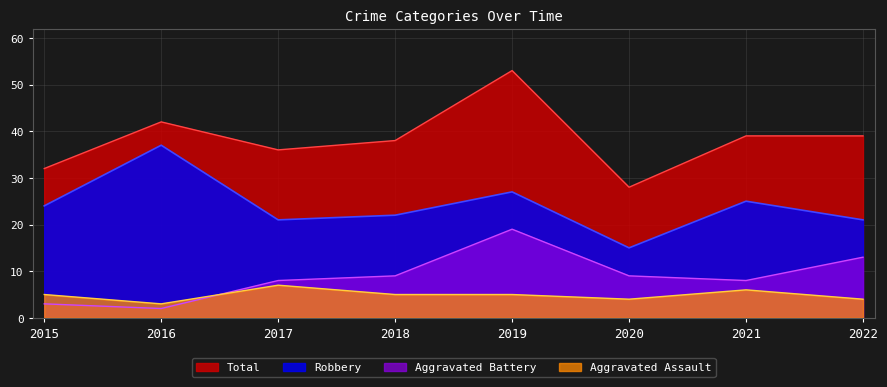

What is the value of the Total point at the 4th from the left?

38